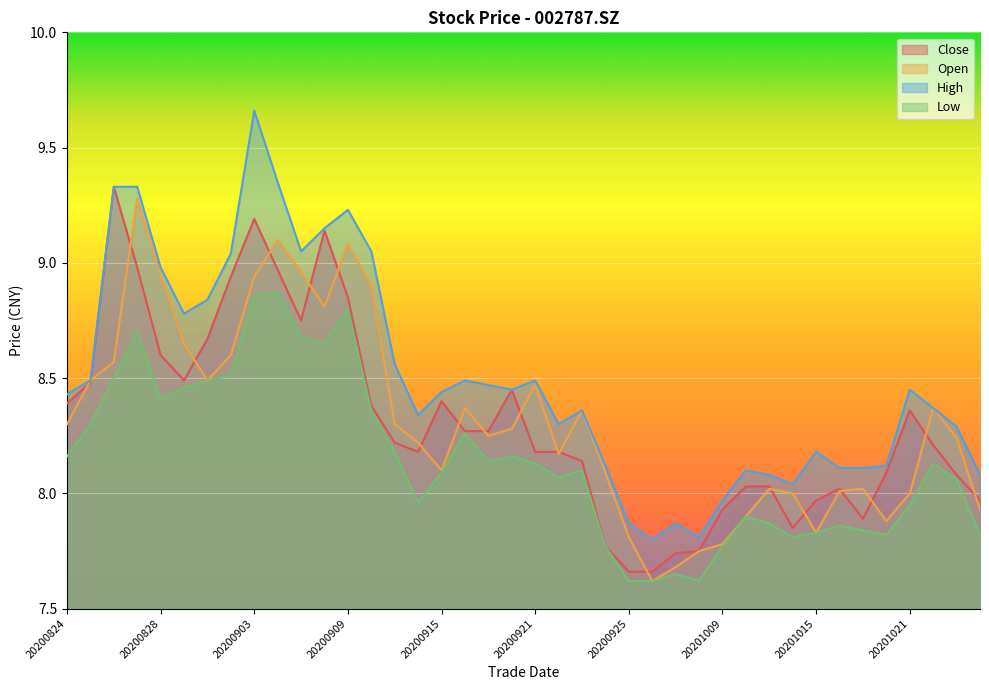

True or false: open and low cross at least once.

False